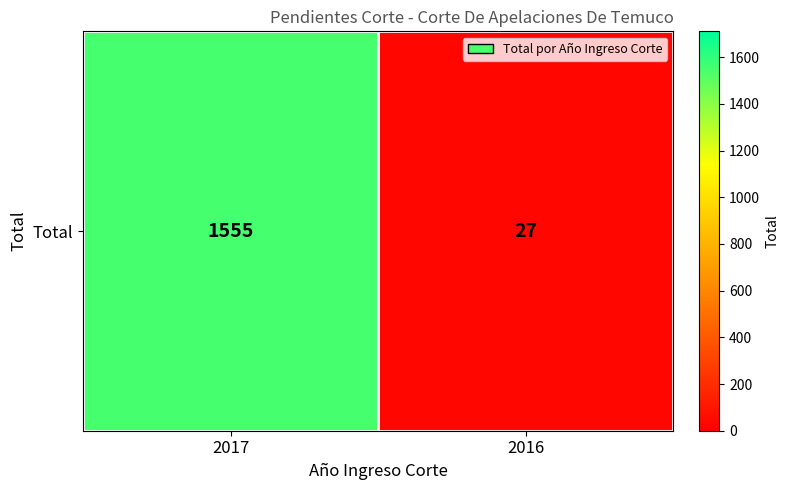

What is the smallest value displayed?

27